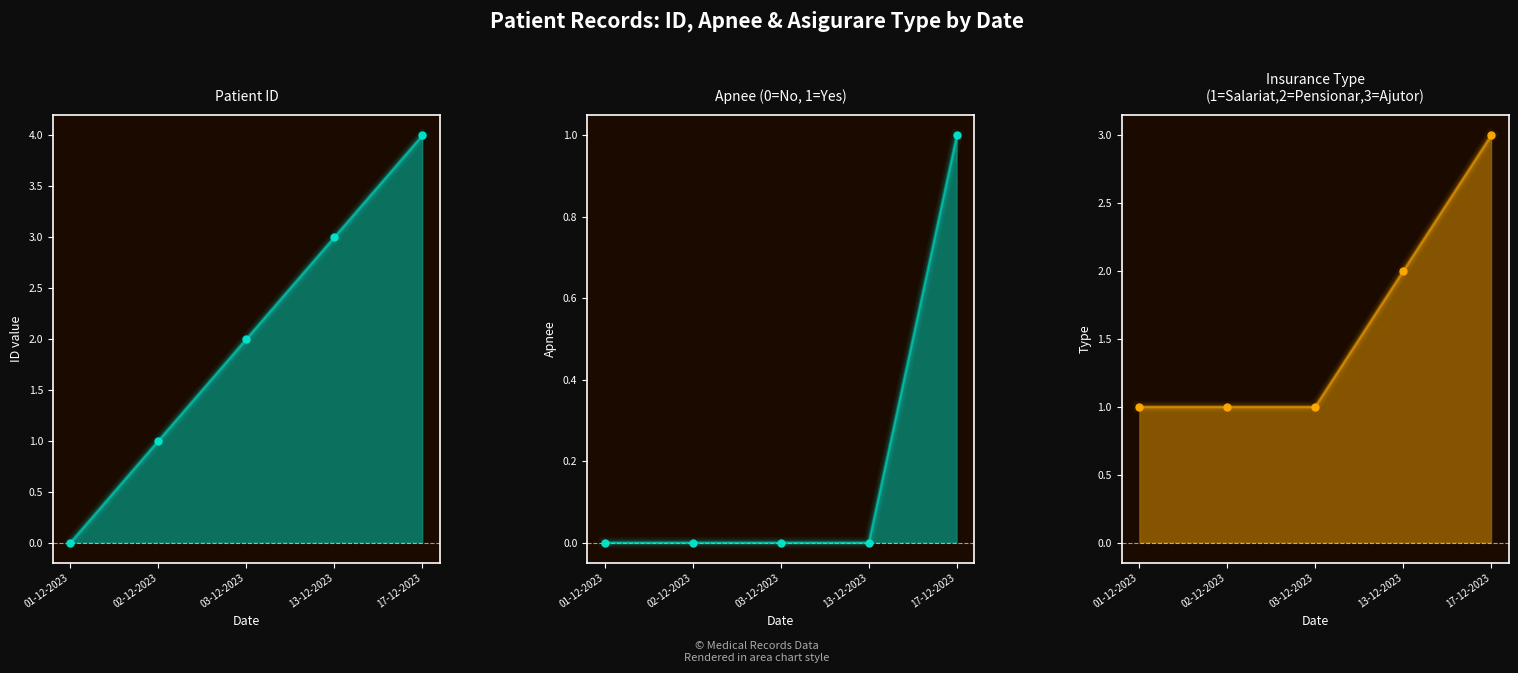

What is the total value across all series at 13-12-2023?

5